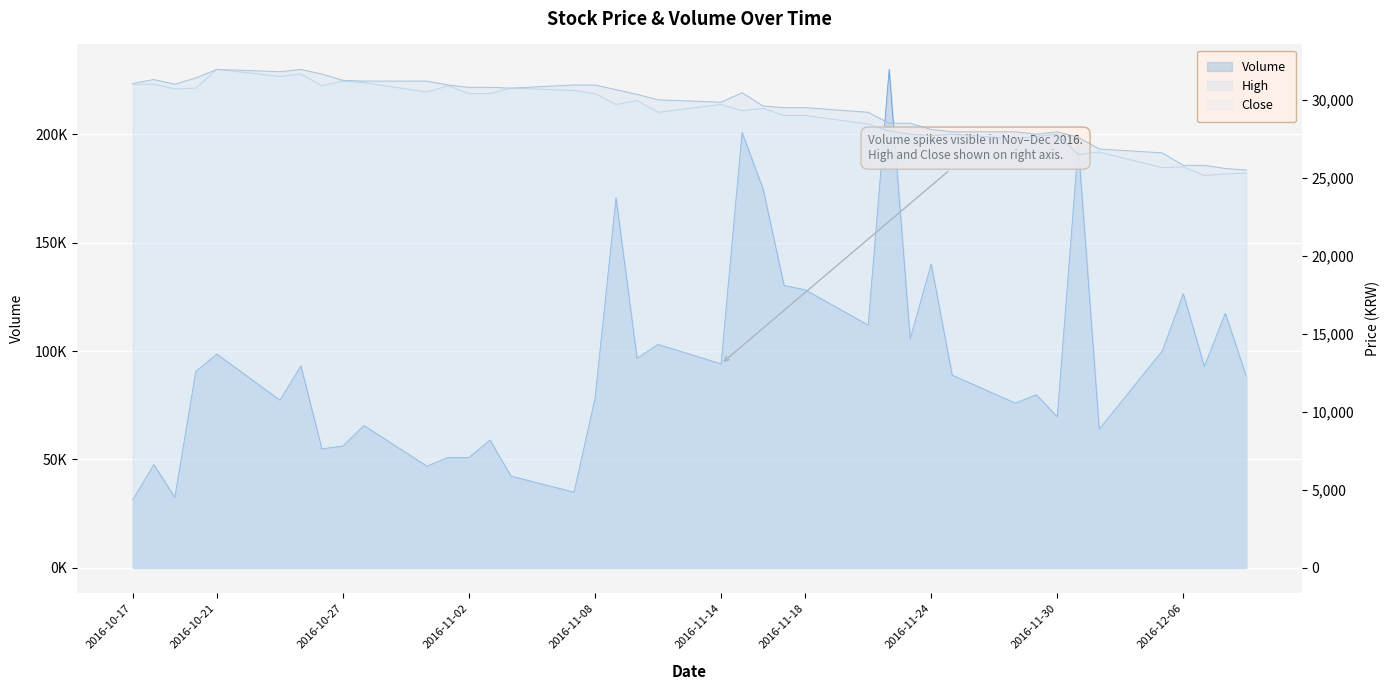

True or false: Volume and High cross at least once.

False